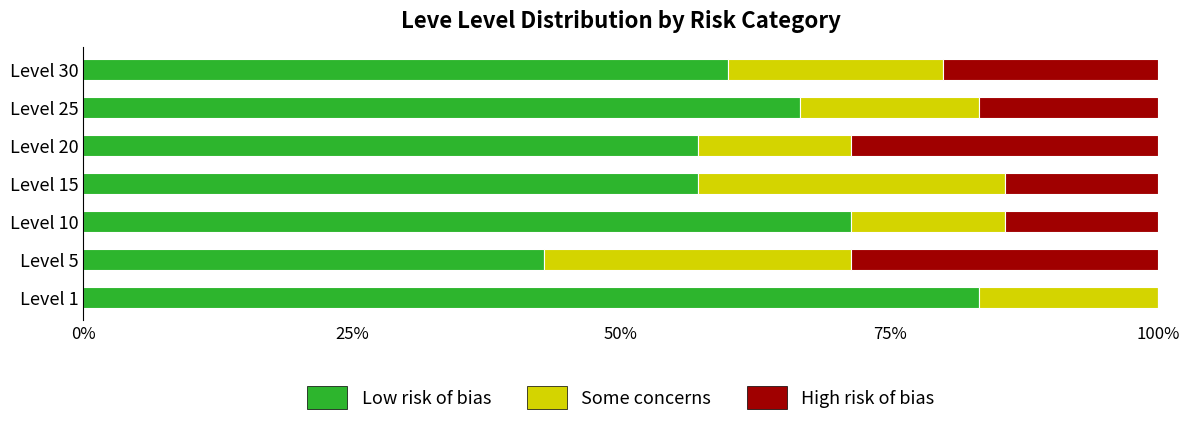

What is the total value across all series at Level 30?

100.0